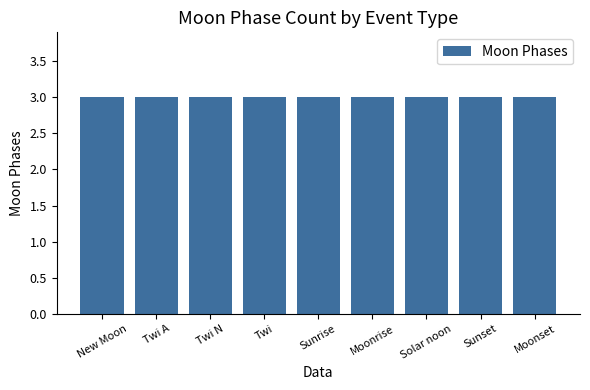

Are the bars horizontal?

No